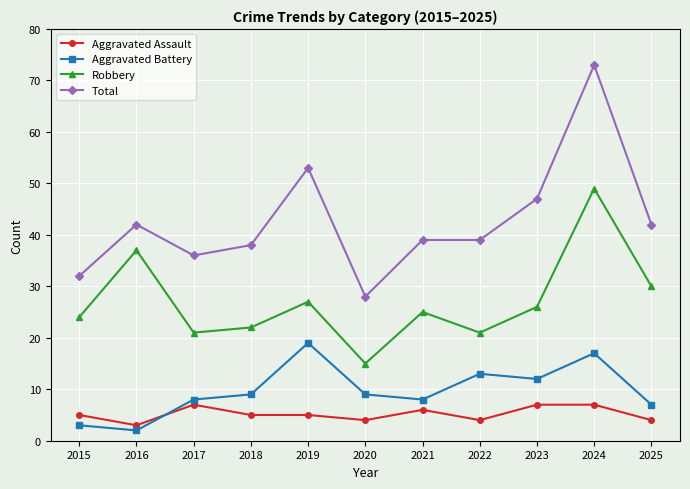

What is the difference between the highest and lowest values at 2017?

29